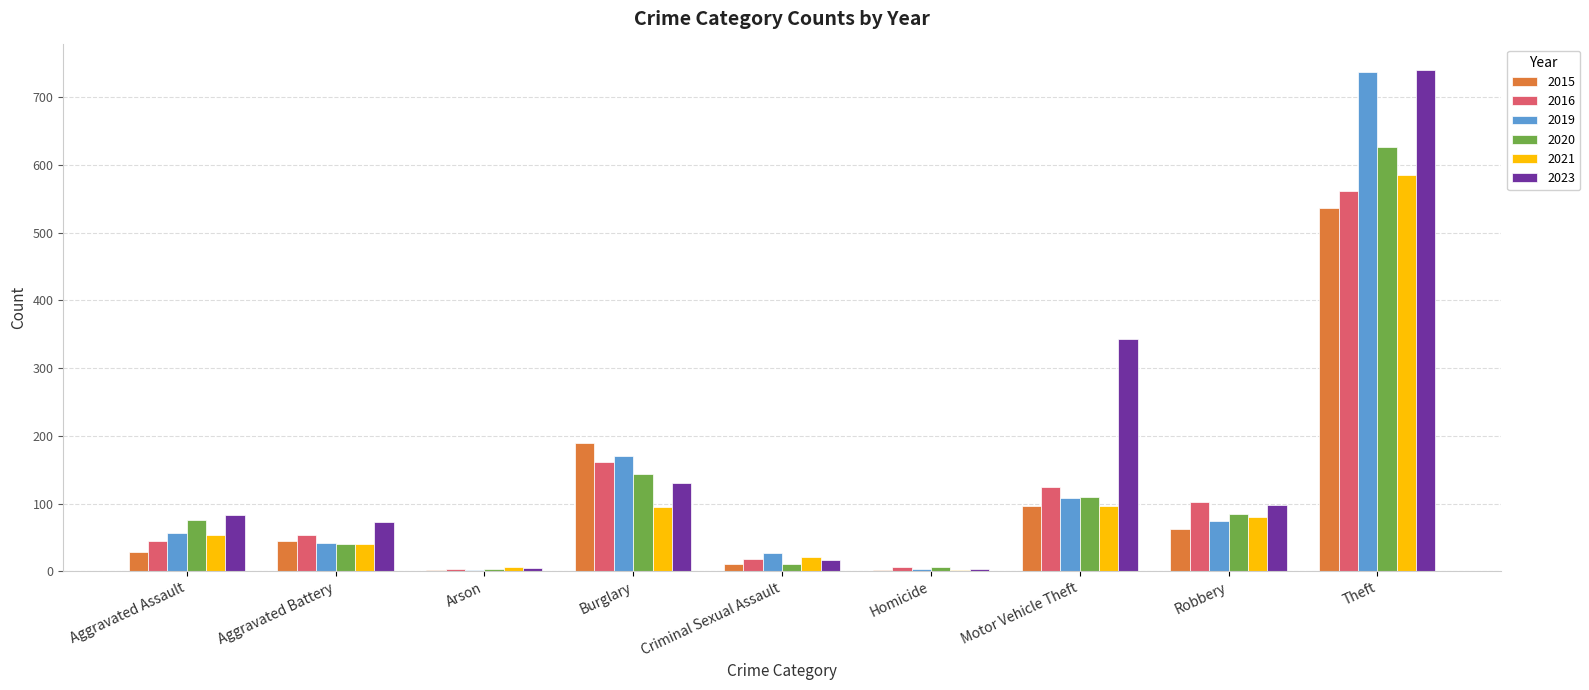

What is the approximate value of 2016 at Theft?

562